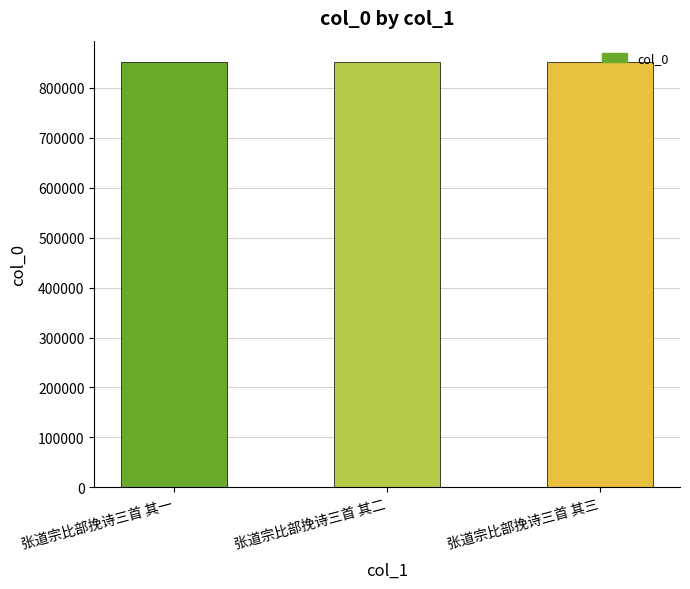

What is the difference between the maximum and minimum values?

2